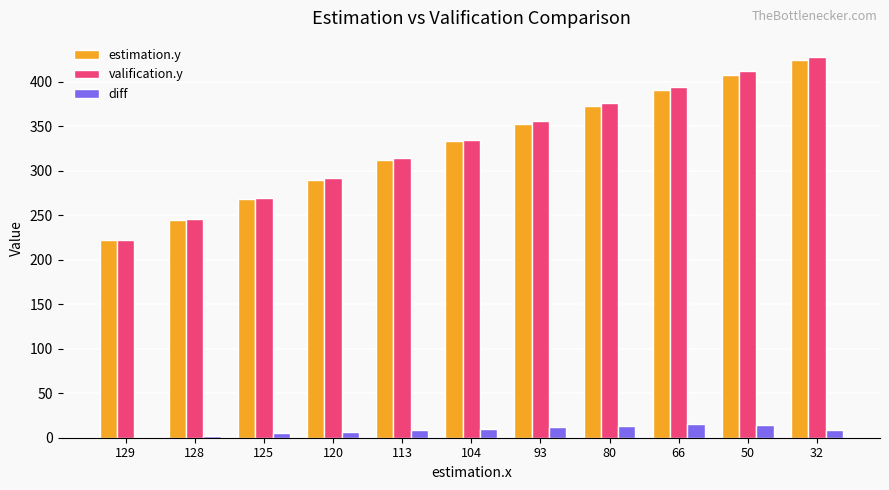

What is the total value across all series at 93?

721.4